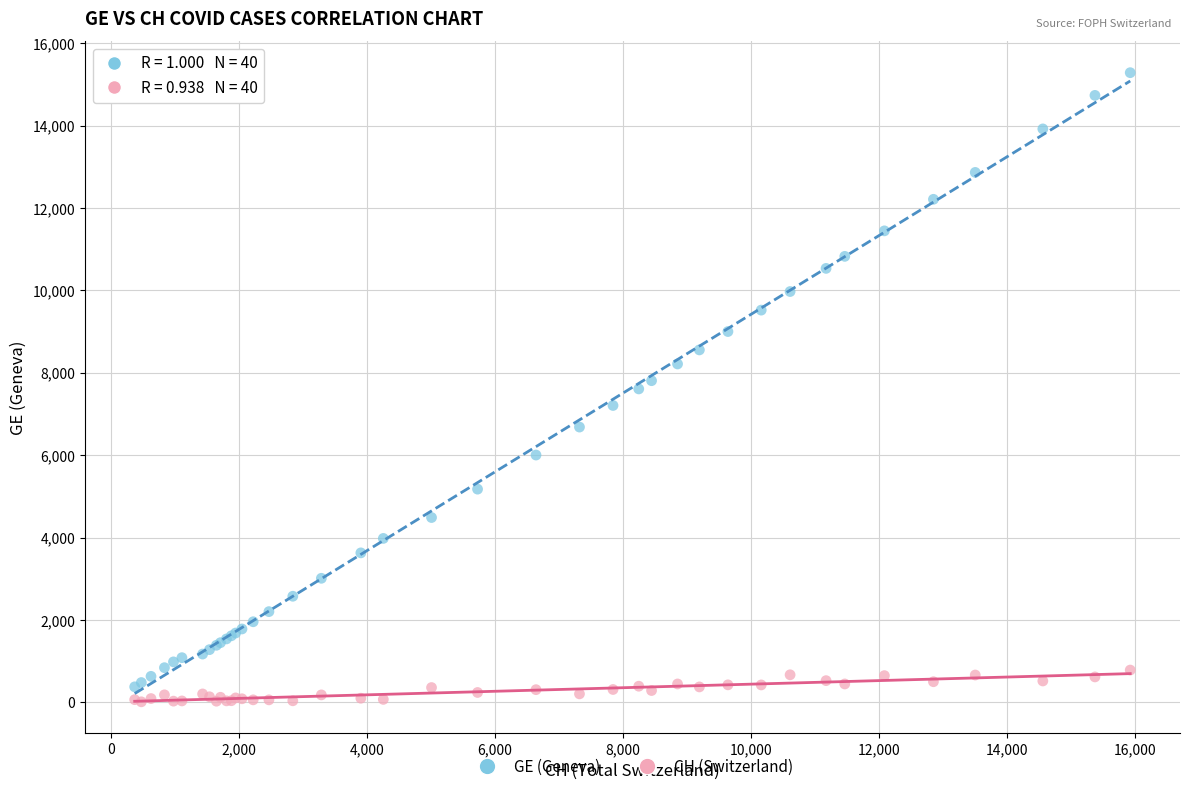

What is the X range (max minus min) for the scatter plot?

15551.0